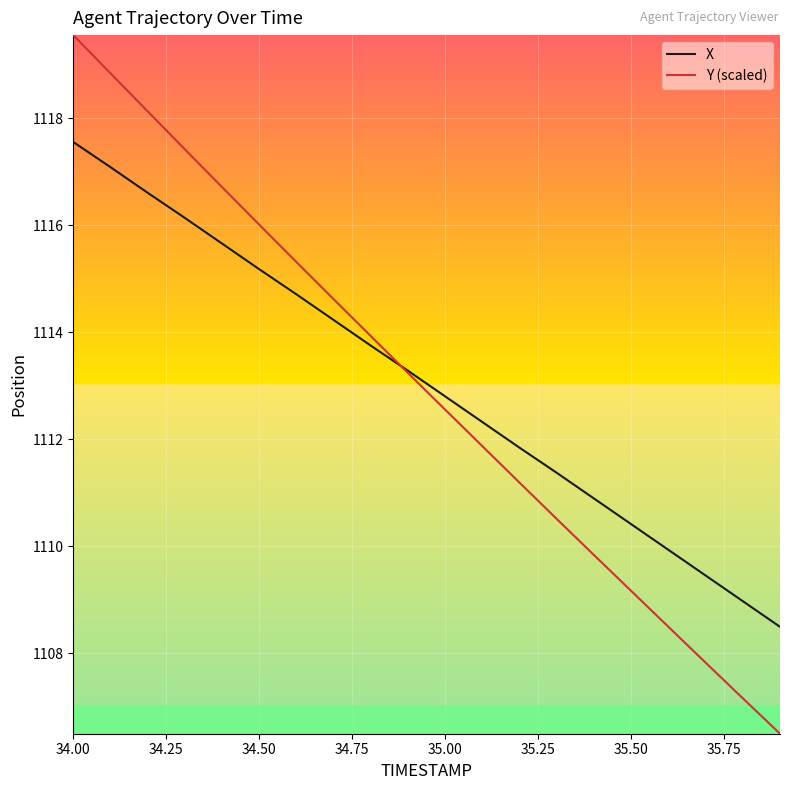

Which series has the largest range (max minus min)?

Y (scaled)